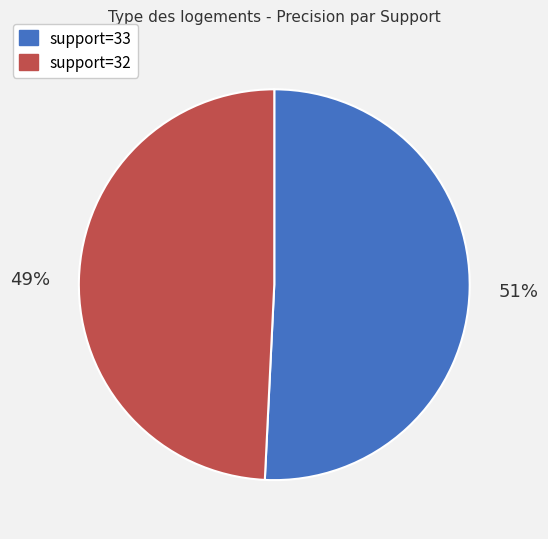

What is the majority slice?

support=33